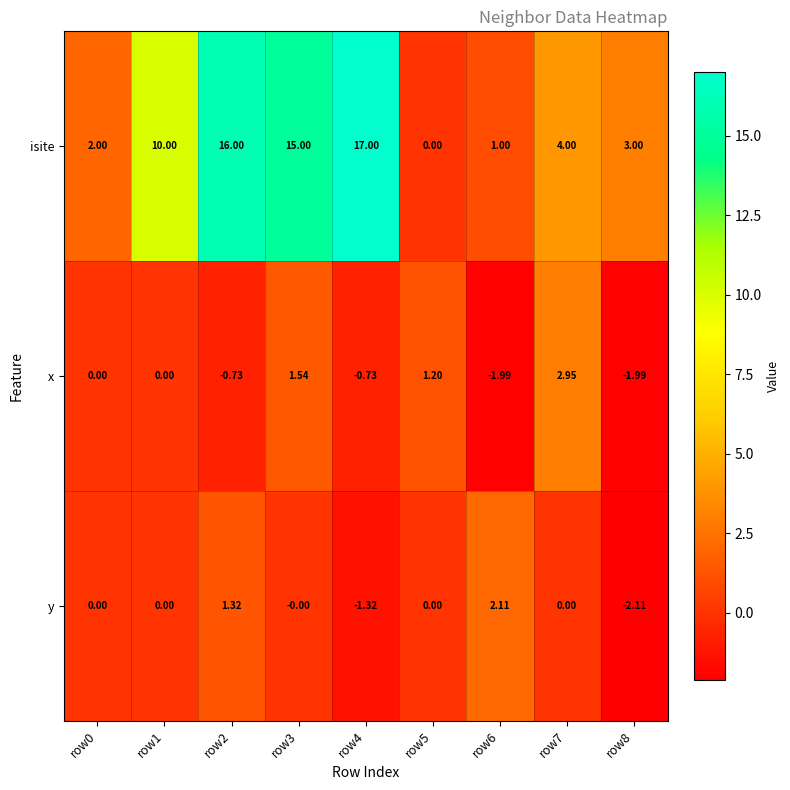

Is the value of y at row2 greater than the value of x at row1?

Yes